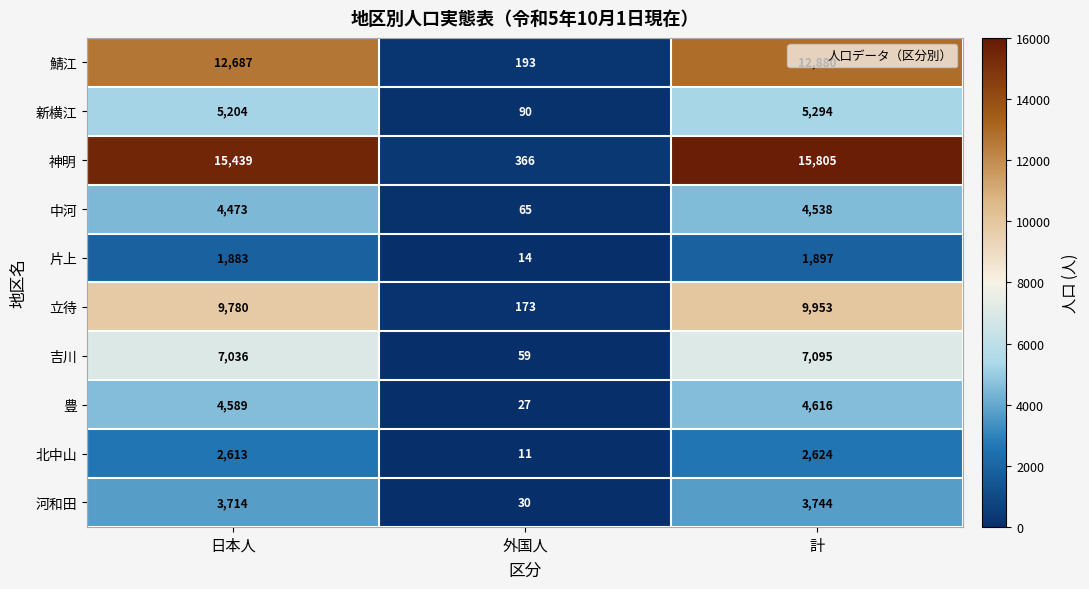

At which category is the sum across all series the highest?

計